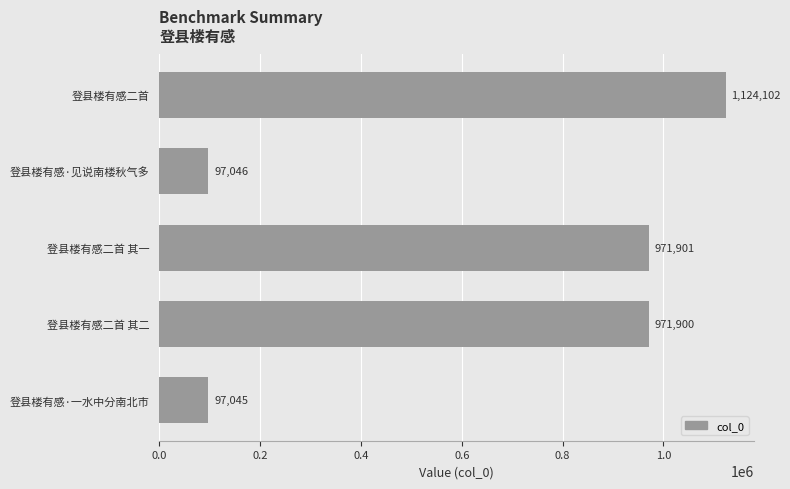

What is the label of the 4th bar from the top?

登县楼有感二首 其二